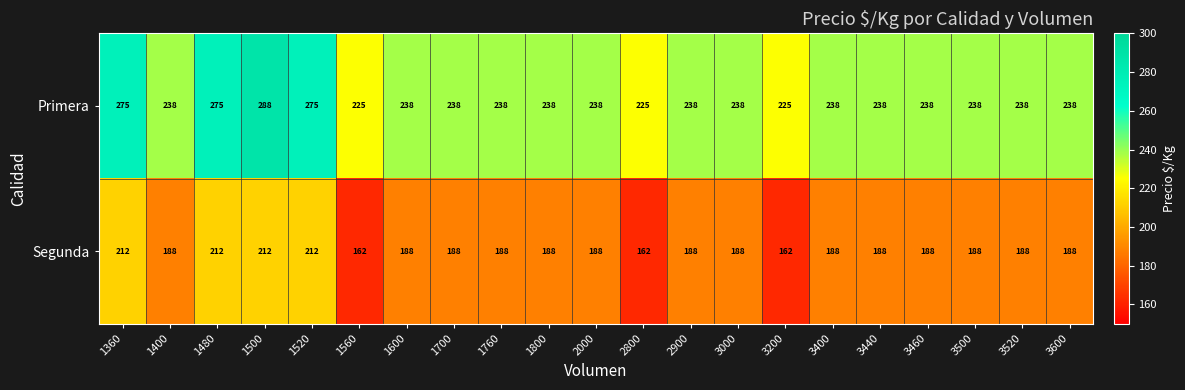

Which series has the largest total across all categories?

Primera